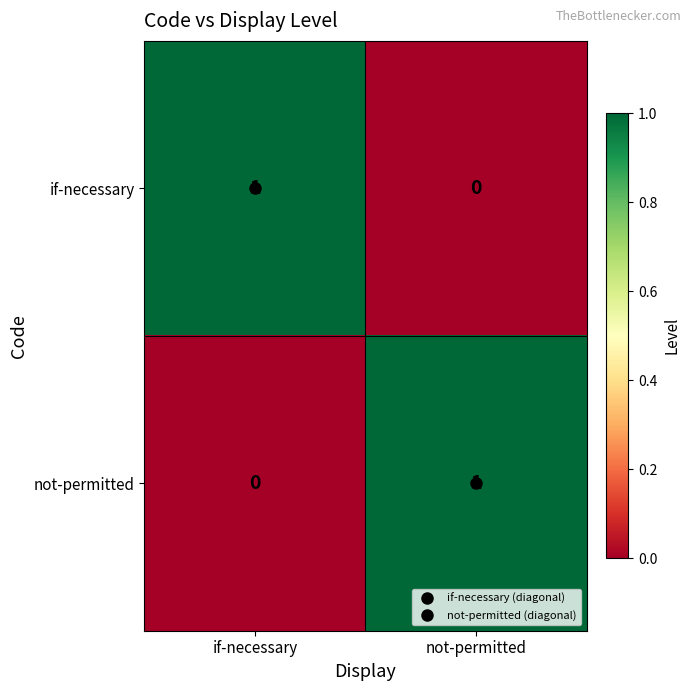

At if-necessary, list the series in order from smallest to largest.

not-permitted, if-necessary